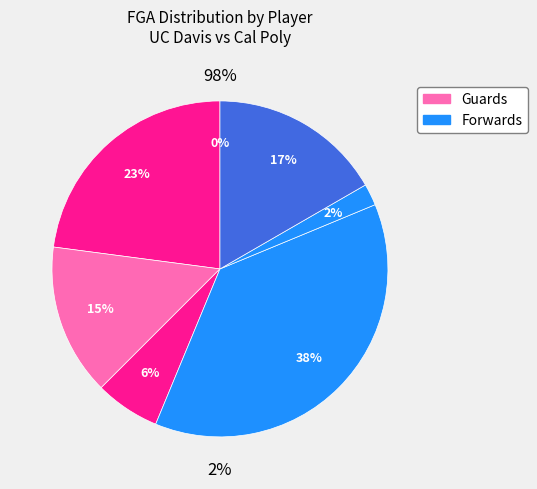

Is K. Milling the majority of the pie?

No